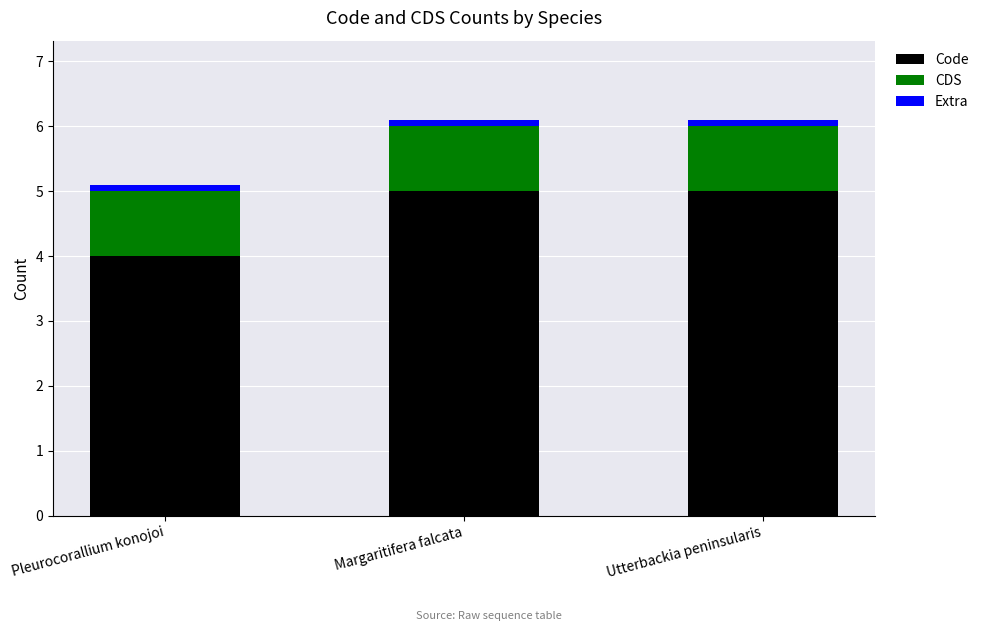

What is the average value of the Code series?

4.7